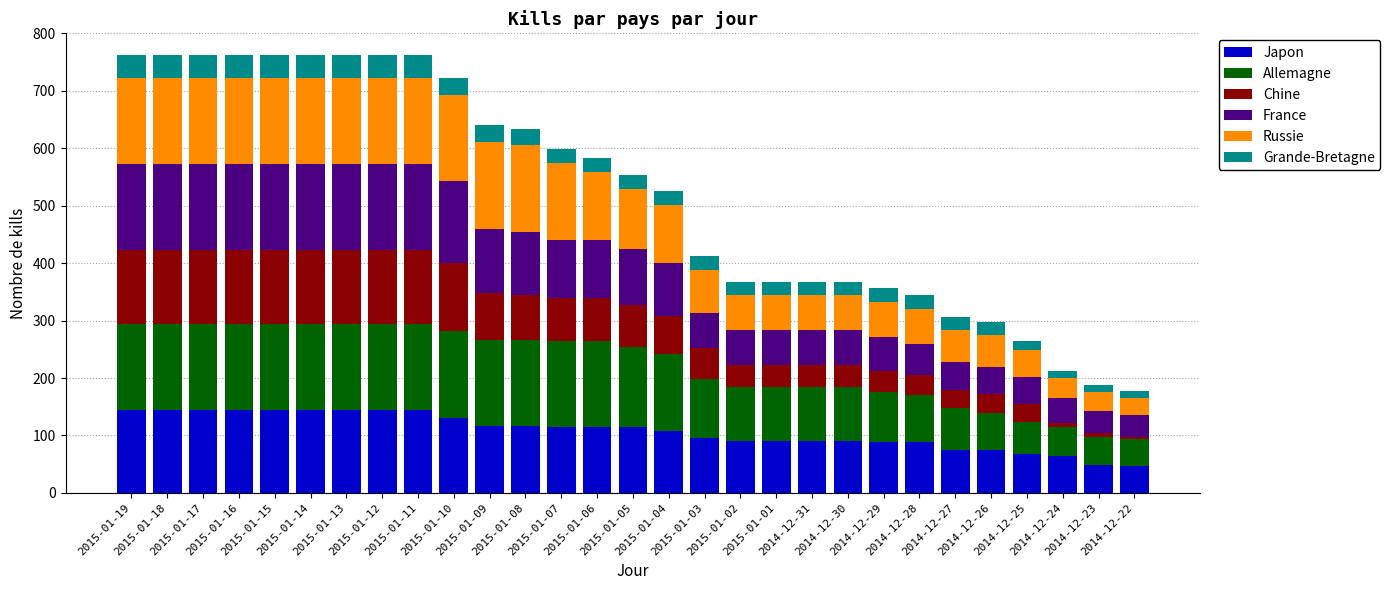

True or false: Japon has a value of 96 at 2015-01-03.

True